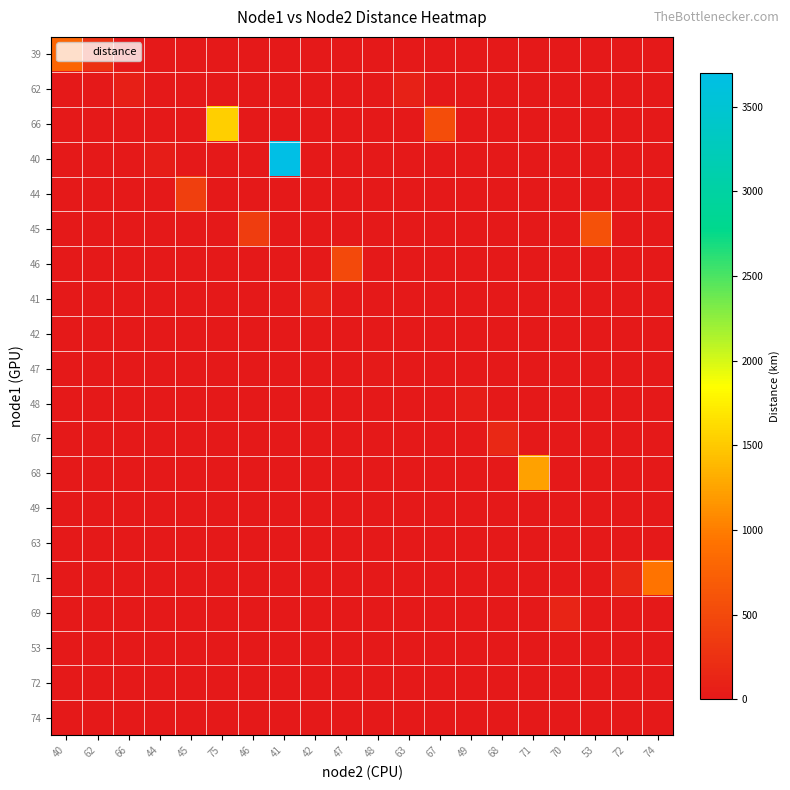

Reading left to right, extract all data points from this chart.

39: 40=784.0	62=254.5	66=0.0	44=0.0	45=0.0	75=0.0	46=0.0	41=0.0	42=0.0	47=0.0	48=0.0	63=0.0	67=0.0	49=0.0	68=0.0	71=0.0	70=0.0	53=0.0	72=0.0	74=0.0
62: 40=0.0	62=0.0	66=71.2	44=0.0	45=0.0	75=0.0	46=0.0	41=0.0	42=0.0	47=0.0	48=0.0	63=91.8	67=0.0	49=0.0	68=0.0	71=0.0	70=0.0	53=0.0	72=0.0	74=0.0
66: 40=0.0	62=0.0	66=0.0	44=0.0	45=0.0	75=1534.8	46=0.0	41=0.0	42=0.0	47=0.0	48=0.0	63=0.0	67=538.4	49=0.0	68=0.0	71=0.0	70=0.0	53=0.0	72=0.0	74=0.0
40: 40=0.0	62=0.0	66=0.0	44=54.9	45=0.0	75=0.0	46=0.0	41=3698.7	42=0.0	47=0.0	48=0.0	63=0.0	67=0.0	49=0.0	68=0.0	71=0.0	70=0.0	53=0.0	72=0.0	74=0.0
44: 40=0.0	62=0.0	66=0.0	44=0.0	45=402.5	75=0.0	46=0.0	41=0.0	42=0.0	47=0.0	48=0.0	63=0.0	67=0.0	49=0.0	68=0.0	71=0.0	70=0.0	53=0.0	72=0.0	74=0.0
45: 40=0.0	62=0.0	66=0.0	44=0.0	45=0.0	75=0.0	46=380.2	41=0.0	42=0.0	47=0.0	48=0.0	63=0.0	67=0.0	49=0.0	68=0.0	71=0.0	70=0.0	53=592.0	72=0.0	74=0.0
46: 40=0.0	62=0.0	66=0.0	44=0.0	45=0.0	75=0.0	46=0.0	41=0.0	42=0.0	47=495.2	48=0.0	63=0.0	67=0.0	49=0.0	68=0.0	71=0.0	70=0.0	53=0.0	72=0.0	74=0.0
41: 40=0.0	62=0.0	66=0.0	44=0.0	45=0.0	75=0.0	46=0.0	41=0.0	42=61.7	47=0.0	48=0.0	63=0.0	67=0.0	49=0.0	68=0.0	71=0.0	70=0.0	53=0.0	72=0.0	74=0.0
42: 40=0.0	62=0.0	66=0.0	44=0.0	45=0.0	75=0.0	46=0.0	41=0.0	42=0.0	47=0.0	48=0.0	63=0.0	67=0.0	49=0.0	68=0.0	71=0.0	70=0.0	53=0.0	72=0.0	74=0.0
47: 40=0.0	62=0.0	66=0.0	44=0.0	45=0.0	75=0.0	46=0.0	41=0.0	42=0.0	47=0.0	48=22.2	63=0.0	67=0.0	49=0.0	68=0.0	71=0.0	70=0.0	53=0.0	72=0.0	74=0.0
48: 40=0.0	62=0.0	66=0.0	44=0.0	45=0.0	75=0.0	46=0.0	41=0.0	42=0.0	47=0.0	48=0.0	63=0.0	67=0.0	49=43.9	68=0.0	71=0.0	70=0.0	53=0.0	72=0.0	74=0.0
67: 40=0.0	62=0.0	66=0.0	44=0.0	45=0.0	75=0.0	46=0.0	41=0.0	42=0.0	47=0.0	48=0.0	63=0.0	67=0.0	49=0.0	68=159.2	71=0.0	70=0.0	53=0.0	72=0.0	74=0.0
68: 40=0.0	62=0.0	66=0.0	44=0.0	45=0.0	75=0.0	46=0.0	41=0.0	42=0.0	47=0.0	48=0.0	63=0.0	67=0.0	49=0.0	68=0.0	71=1228.7	70=0.0	53=0.0	72=0.0	74=0.0
49: 40=0.0	62=0.0	66=0.0	44=0.0	45=0.0	75=0.0	46=0.0	41=0.0	42=0.0	47=0.0	48=0.0	63=0.0	67=0.0	49=0.0	68=0.0	71=0.0	70=0.0	53=0.0	72=0.0	74=0.0
63: 40=0.0	62=0.0	66=0.0	44=0.0	45=0.0	75=0.0	46=0.0	41=0.0	42=0.0	47=0.0	48=0.0	63=0.0	67=0.0	49=0.0	68=0.0	71=0.0	70=0.0	53=0.0	72=0.0	74=0.0
71: 40=0.0	62=0.0	66=0.0	44=0.0	45=0.0	75=0.0	46=0.0	41=0.0	42=0.0	47=0.0	48=0.0	63=0.0	67=0.0	49=0.0	68=0.0	71=0.0	70=0.0	53=0.0	72=147.9	74=937.6
69: 40=0.0	62=0.0	66=0.0	44=0.0	45=0.0	75=0.0	46=0.0	41=0.0	42=0.0	47=0.0	48=0.0	63=0.0	67=0.0	49=0.0	68=0.0	71=0.0	70=123.1	53=0.0	72=0.0	74=0.0
53: 40=0.0	62=0.0	66=0.0	44=0.0	45=0.0	75=0.0	46=0.0	41=0.0	42=0.0	47=0.0	48=0.0	63=0.0	67=0.0	49=0.0	68=0.0	71=0.0	70=0.0	53=0.0	72=0.0	74=0.0
72: 40=0.0	62=0.0	66=0.0	44=0.0	45=0.0	75=0.0	46=0.0	41=0.0	42=0.0	47=0.0	48=0.0	63=0.0	67=0.0	49=0.0	68=0.0	71=0.0	70=0.0	53=0.0	72=0.0	74=0.0
74: 40=0.0	62=0.0	66=0.0	44=0.0	45=0.0	75=0.0	46=0.0	41=0.0	42=0.0	47=0.0	48=0.0	63=0.0	67=0.0	49=0.0	68=0.0	71=0.0	70=0.0	53=0.0	72=0.0	74=0.0